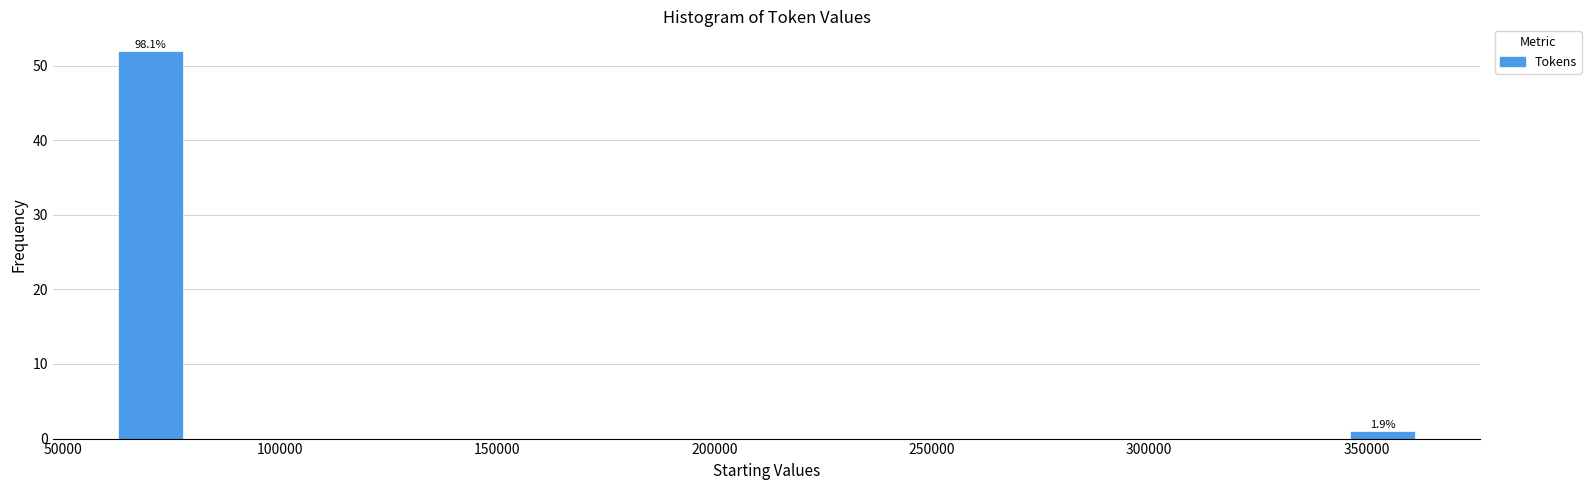

Read against the x-axis, roughly where is the centre of the tallest bar?

70000